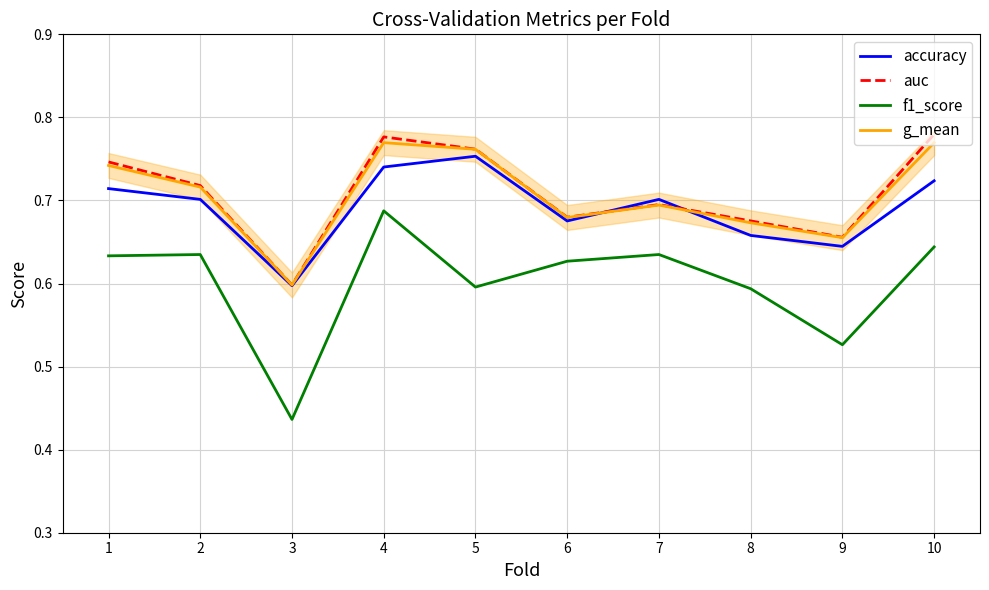

What are all the series names shown in the legend?

accuracy, auc, f1_score, g_mean